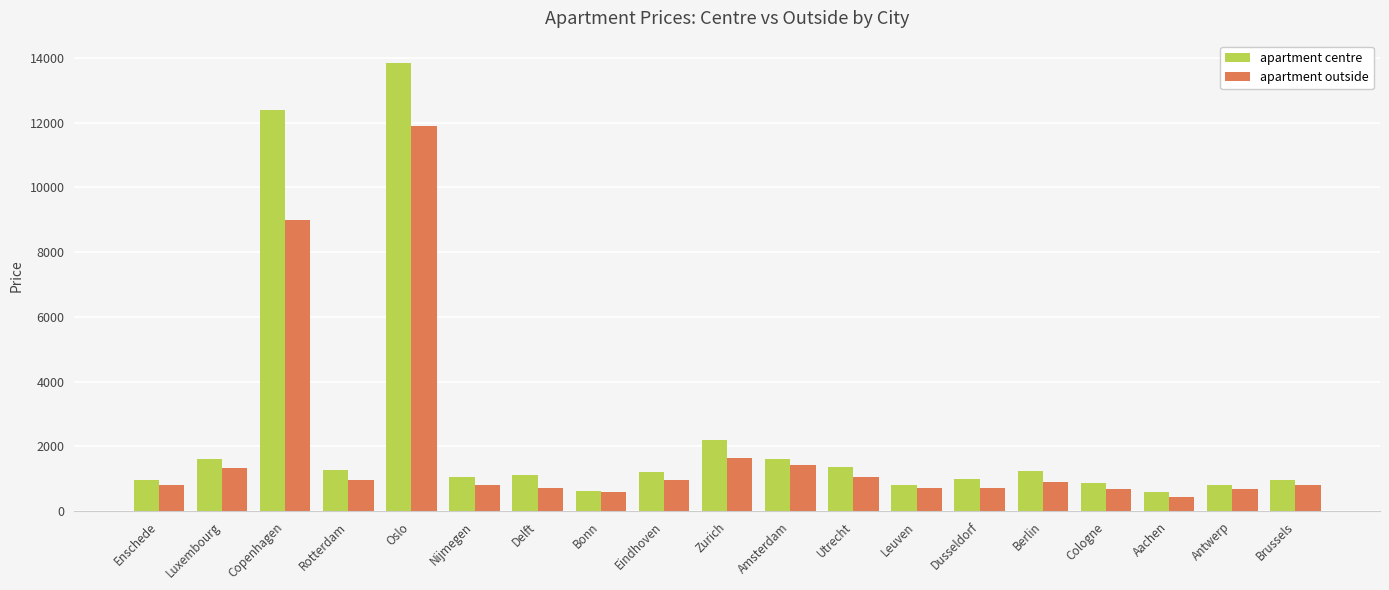

What are all the series names shown in the legend?

apartment centre, apartment outside